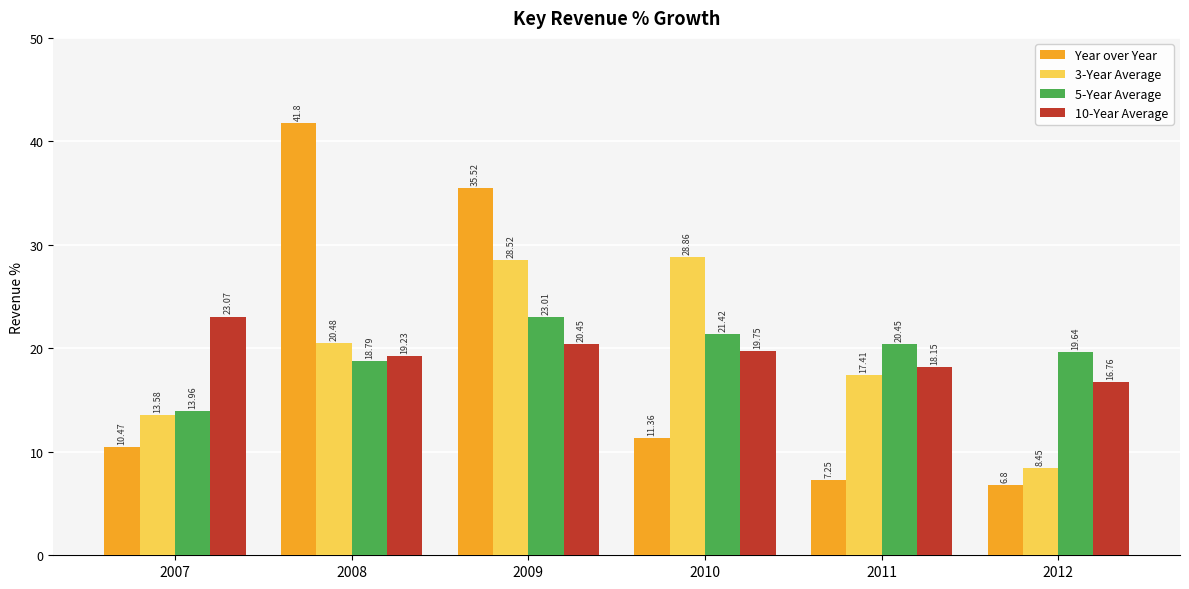

What is the sum of all 3-Year Average values?

117.3